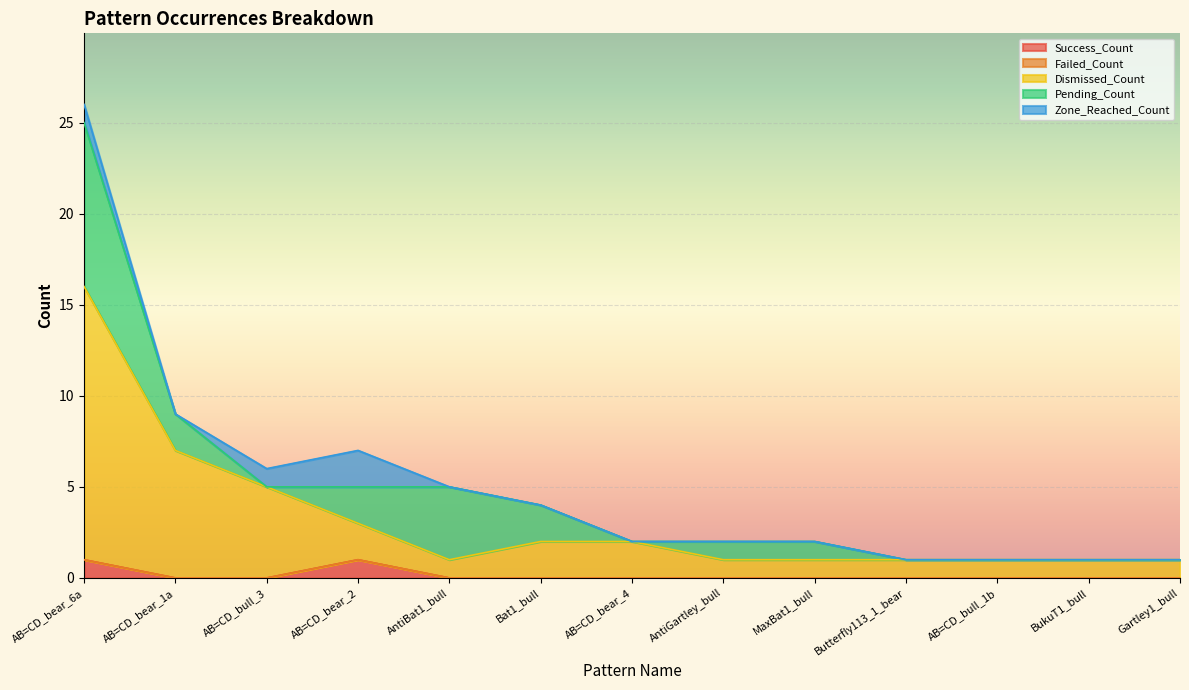

True or false: Zone_Reached_Count has a value of -1 at AB=CD_bear_1a.

False